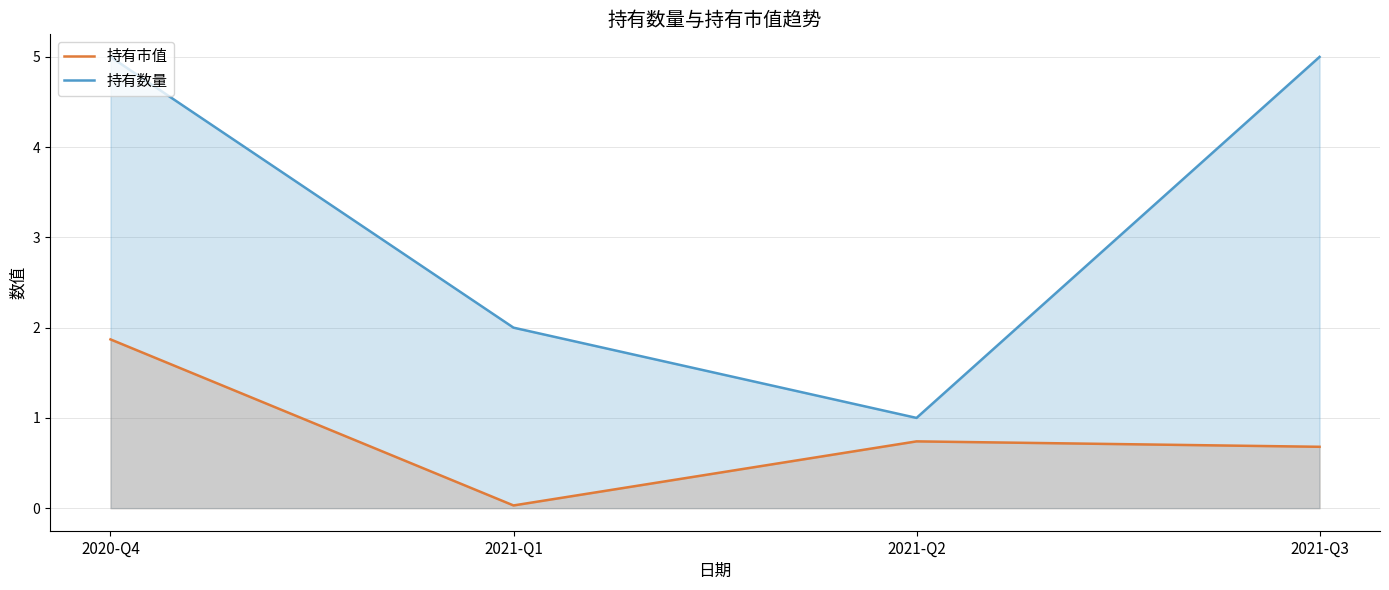

What are all the series names shown in the legend?

持有市值, 持有数量